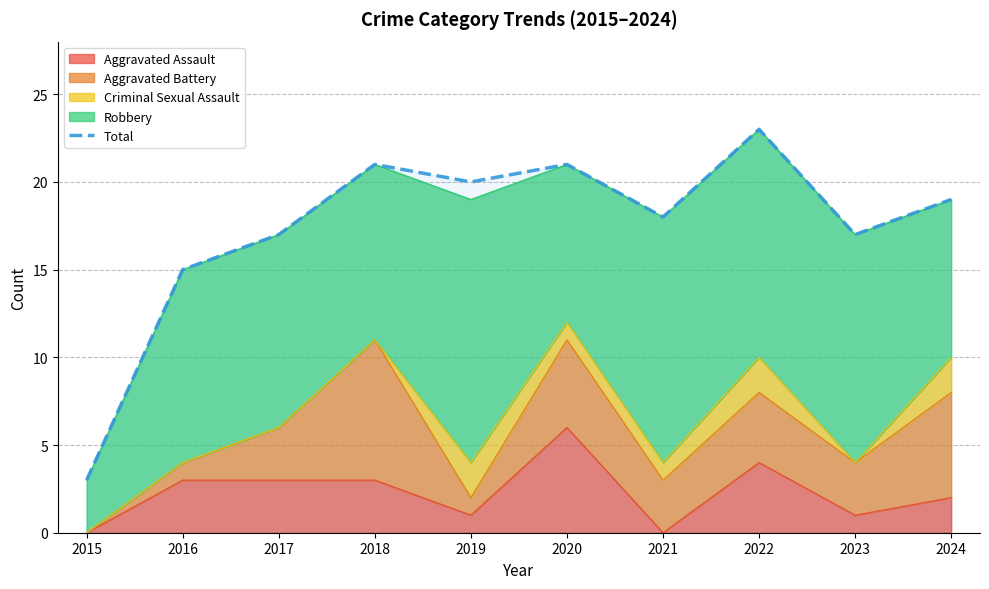

Which label corresponds to the smallest value in the chart?

2015